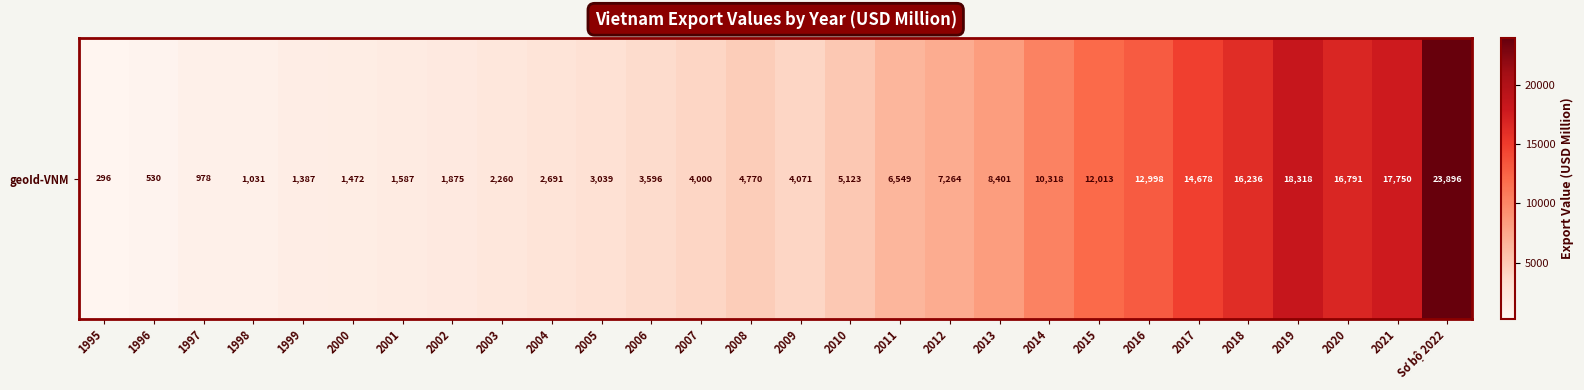

What is the difference between the second highest and minimum values?

18021.6